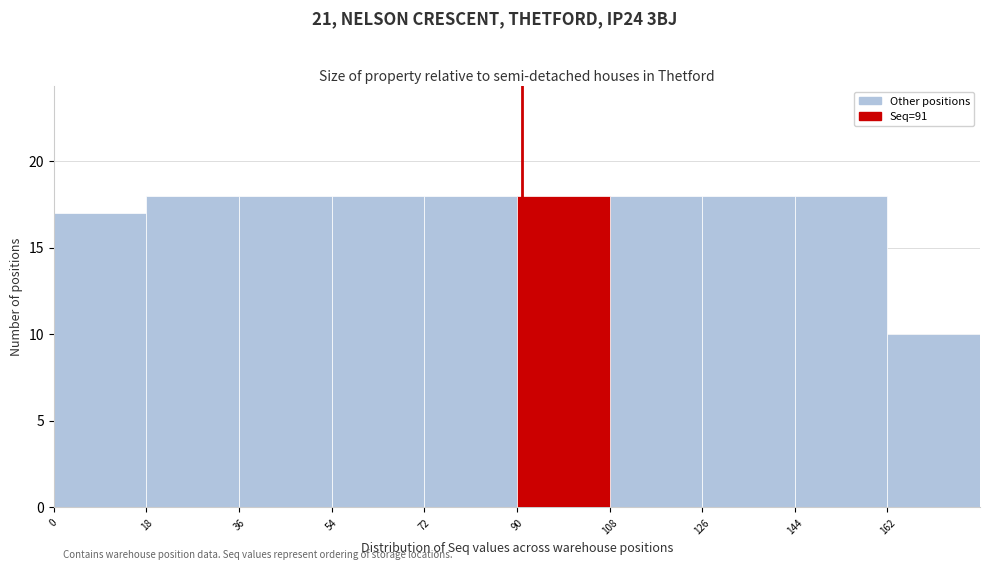

What is the height of the bar covering 18 to 36 on the x-axis? The values are not printed on the chart, so give them approximately, as read against the axis.

18